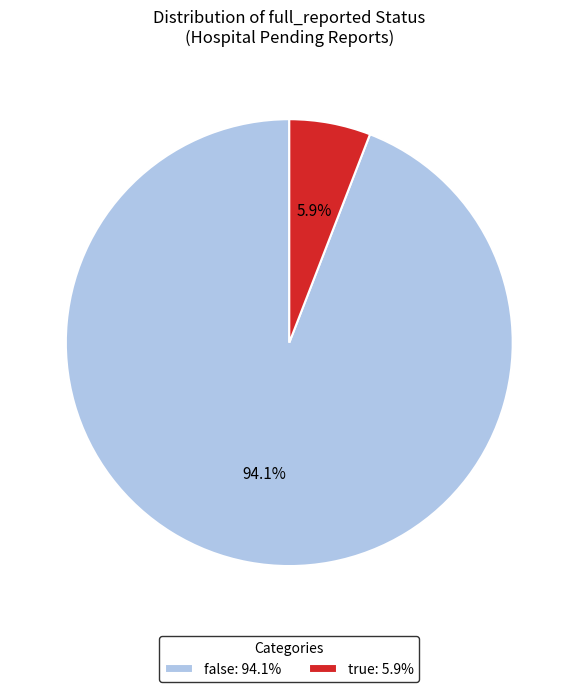

To the nearest percent, what portion does false represent?

94%